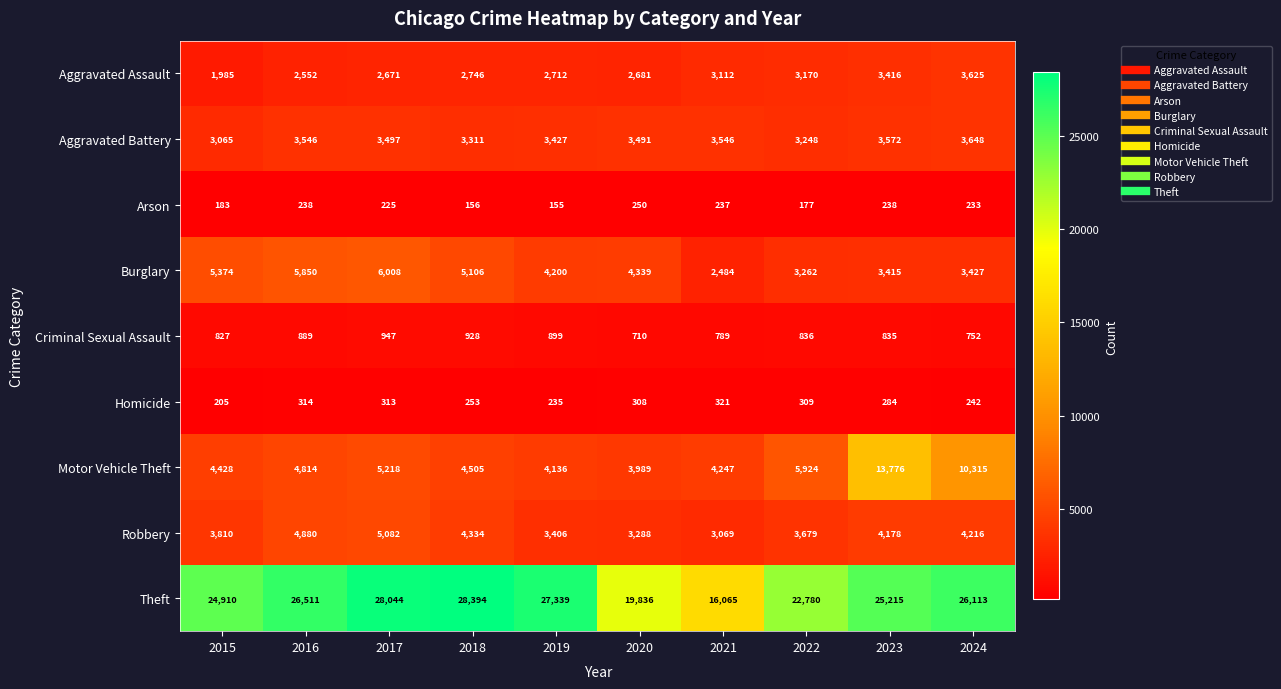

Rank the series at 2021 from highest to lowest value.

Theft, Motor Vehicle Theft, Aggravated Battery, Aggravated Assault, Robbery, Burglary, Criminal Sexual Assault, Homicide, Arson